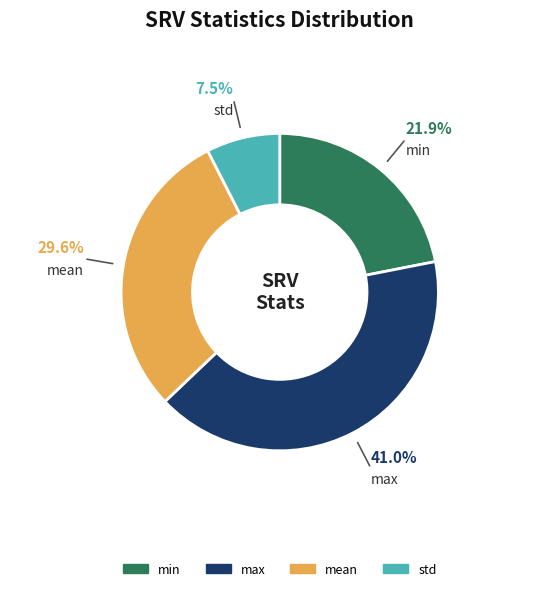

Do std and max together represent more than half of the pie?

No